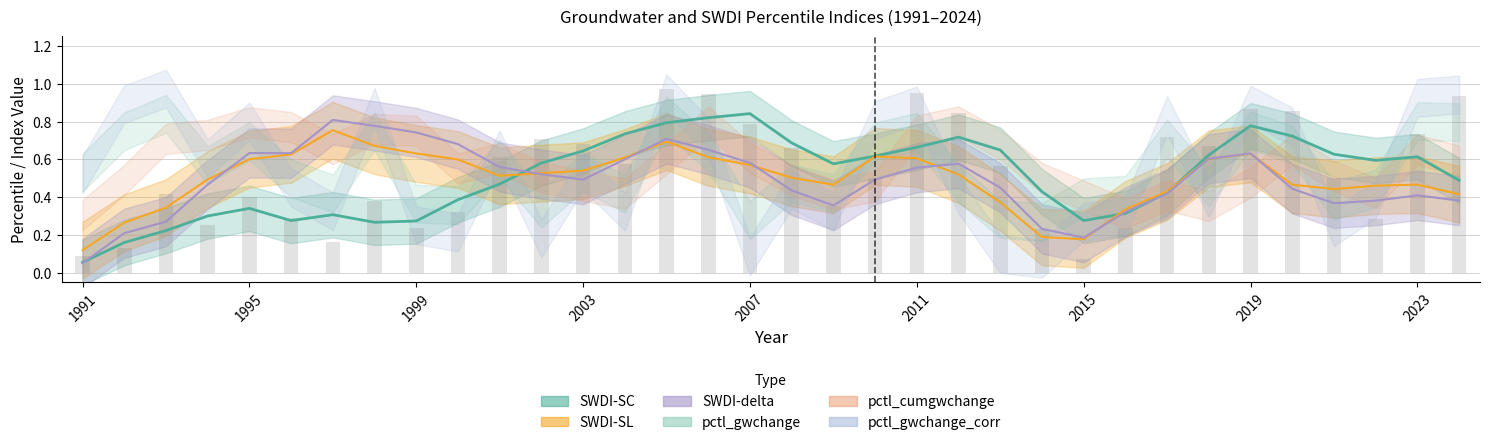

What is the value of the SWDI-SC bar at the 7th from the left?

0.2